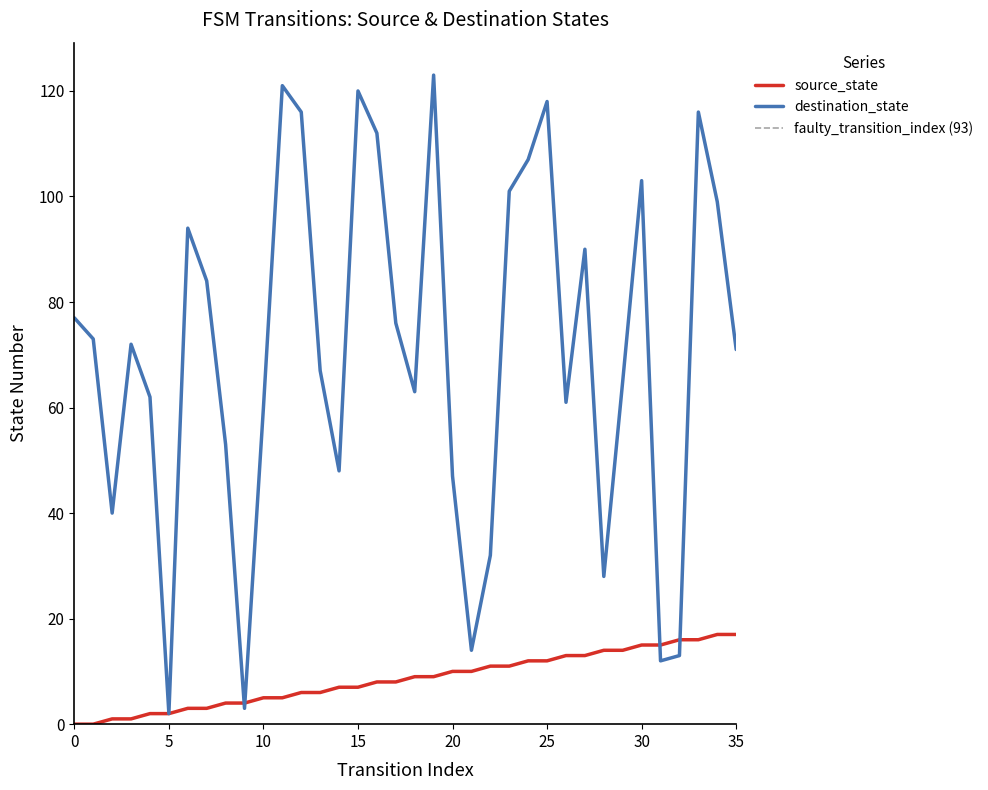

Rank the series at 17 from lowest to highest value.

source_state, destination_state